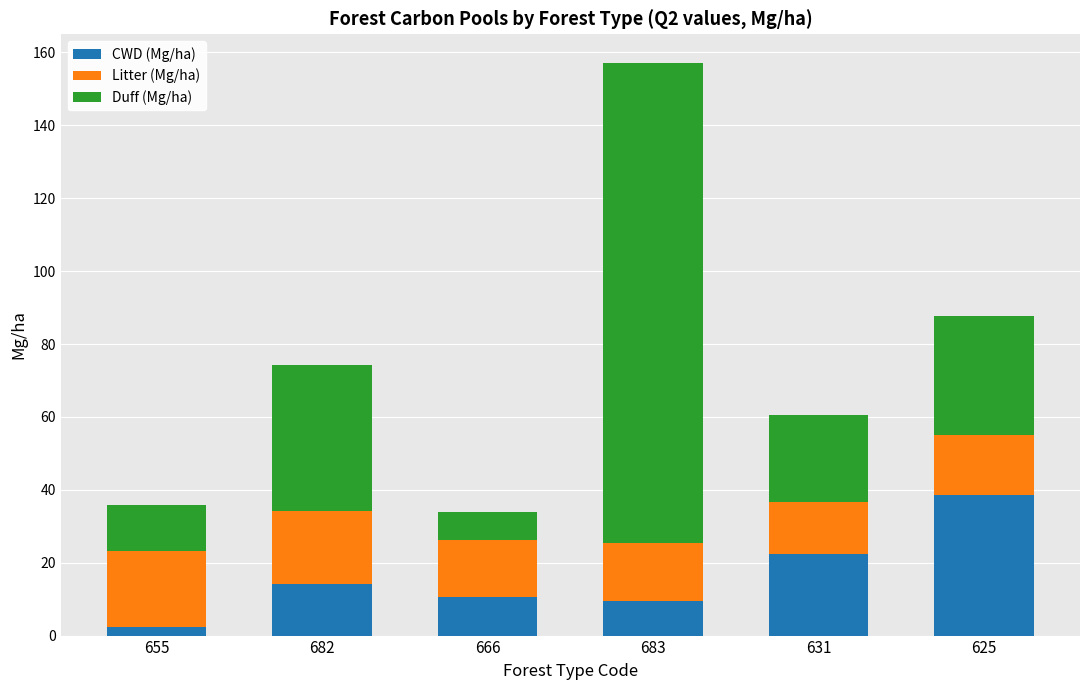

What are all the series names shown in the legend?

CWD (Mg/ha), Litter (Mg/ha), Duff (Mg/ha)